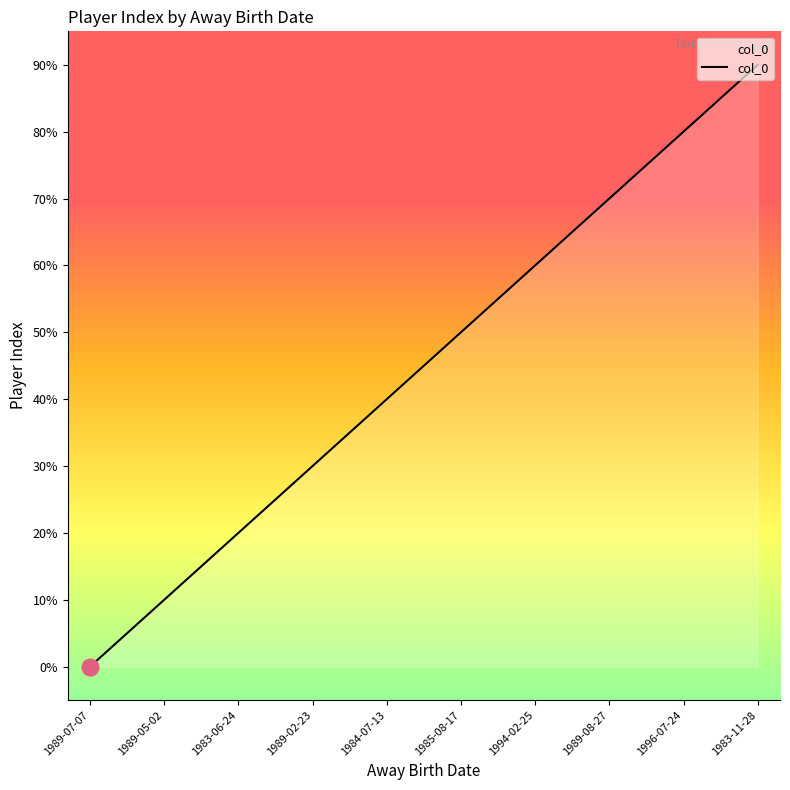

What position from the left is 1989-07-07?

1